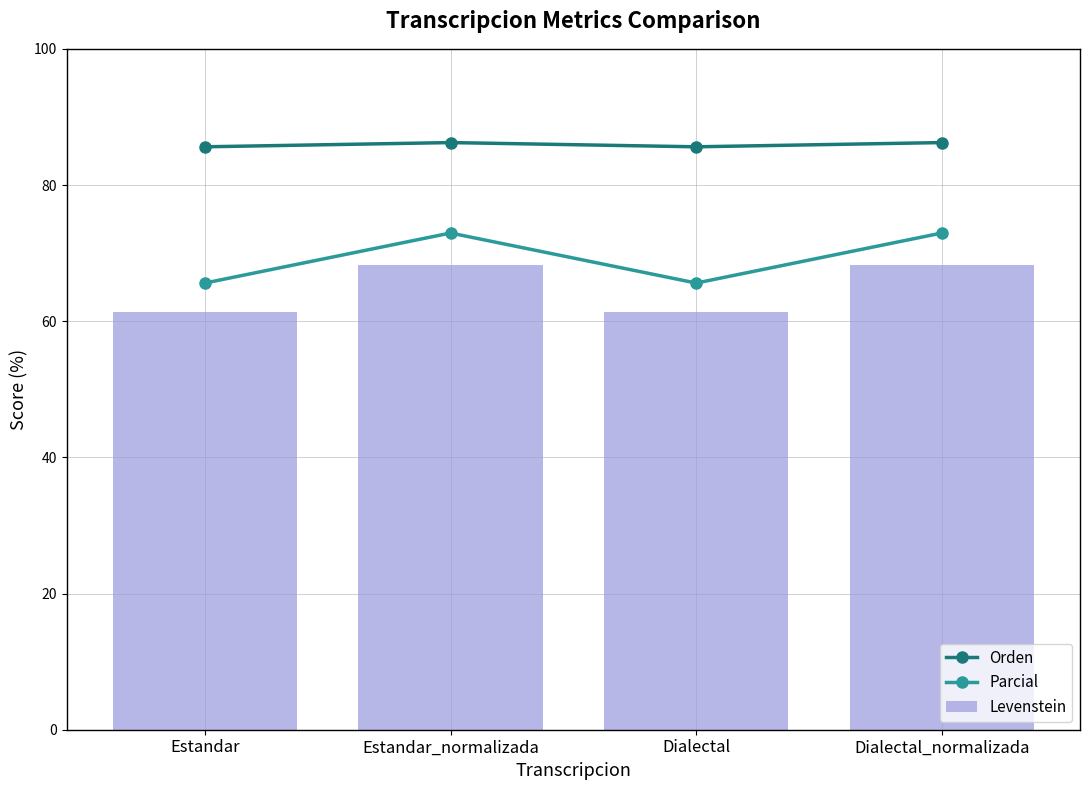

What is the smallest value displayed?

61.4